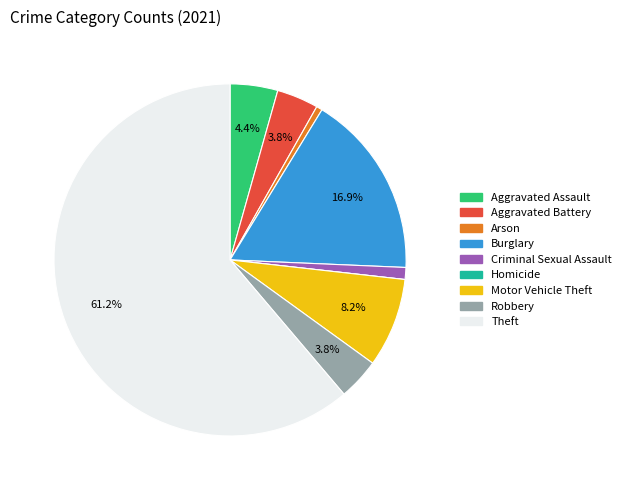

Which has a higher value, Motor Vehicle Theft or Criminal Sexual Assault?

Motor Vehicle Theft